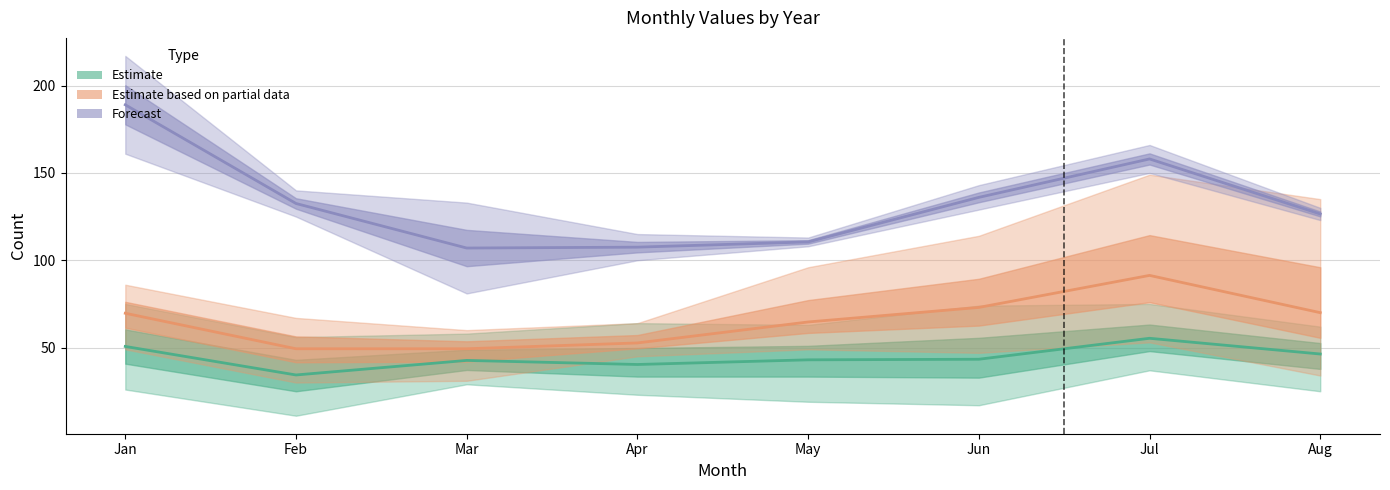

What is the difference between the maximum and minimum values in the Estimate series?

21.0